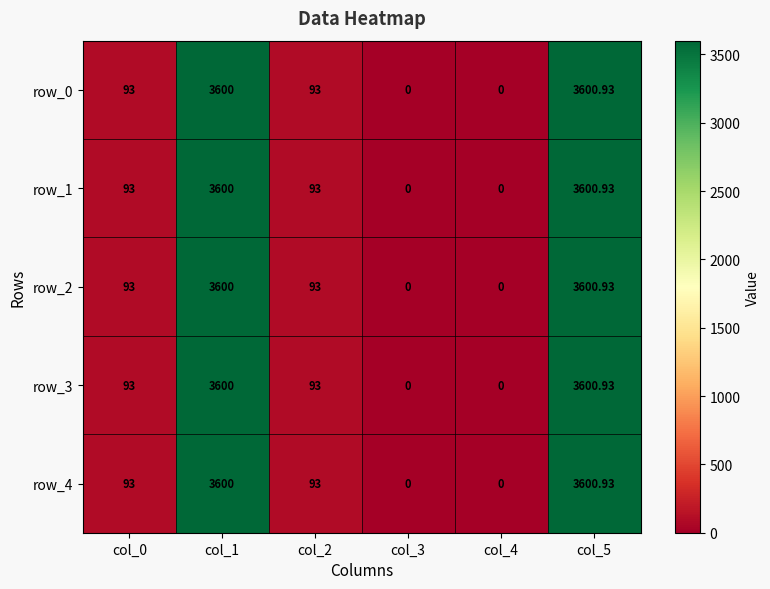

What is the total value across all series at col_1?

18000.0